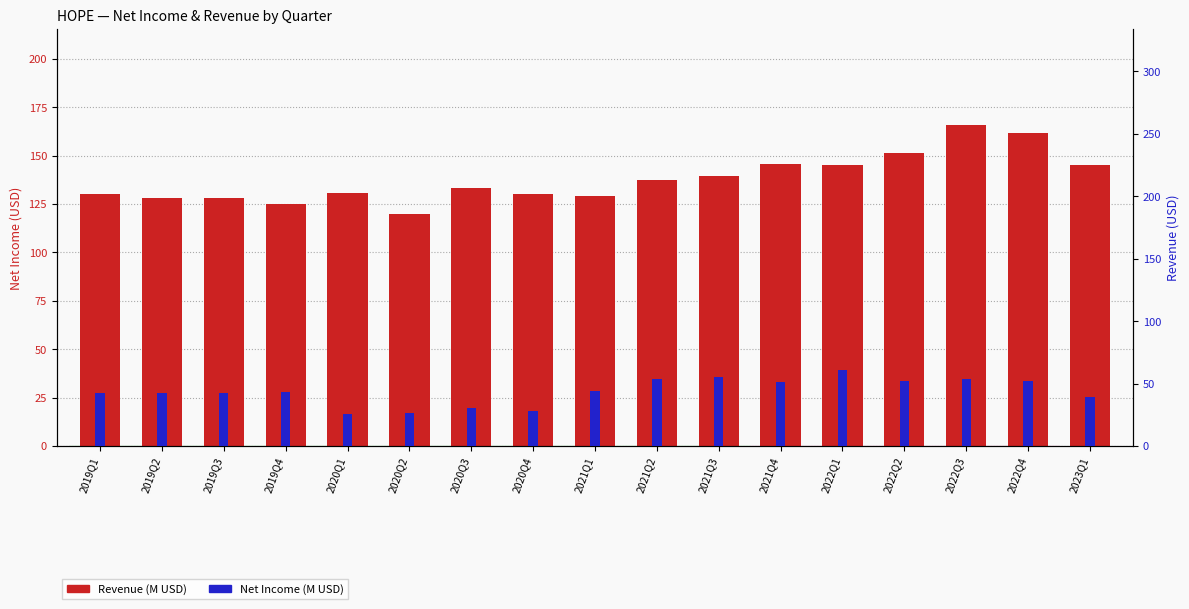

List the labels in order of Revenue (M USD) value, smallest first.

2020Q2, 2019Q4, 2019Q2, 2019Q3, 2021Q1, 2020Q4, 2019Q1, 2020Q1, 2020Q3, 2021Q2, 2021Q3, 2023Q1, 2022Q1, 2021Q4, 2022Q2, 2022Q4, 2022Q3